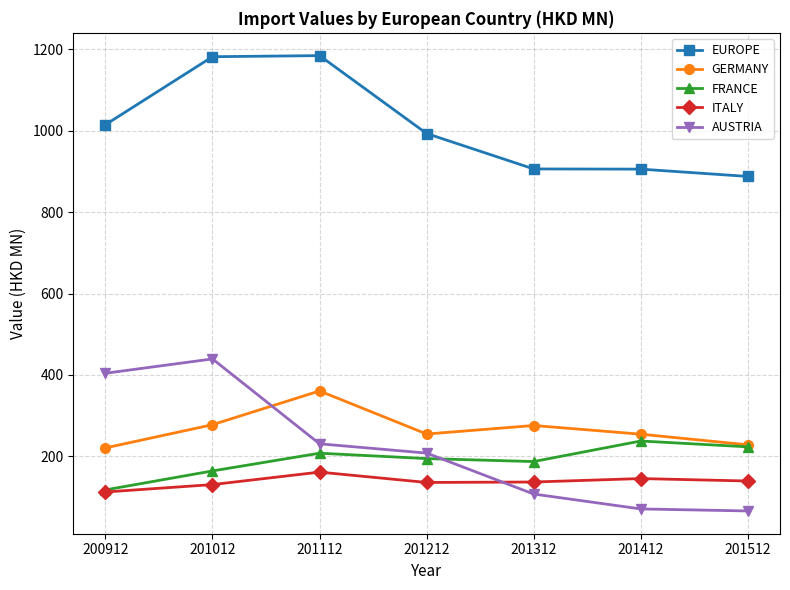

At how many categories does at least one series exceed 558?

7